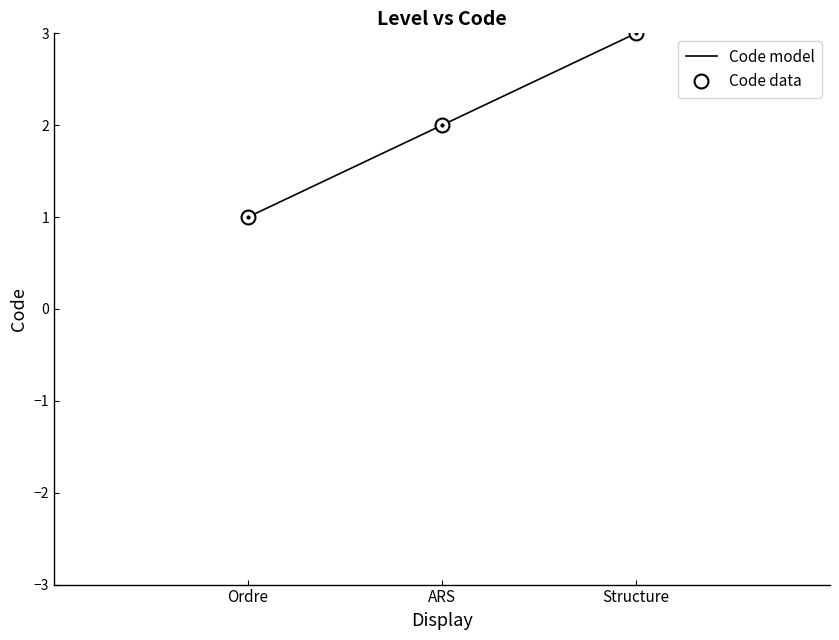

At which label does Code model reach its minimum?

Ordre